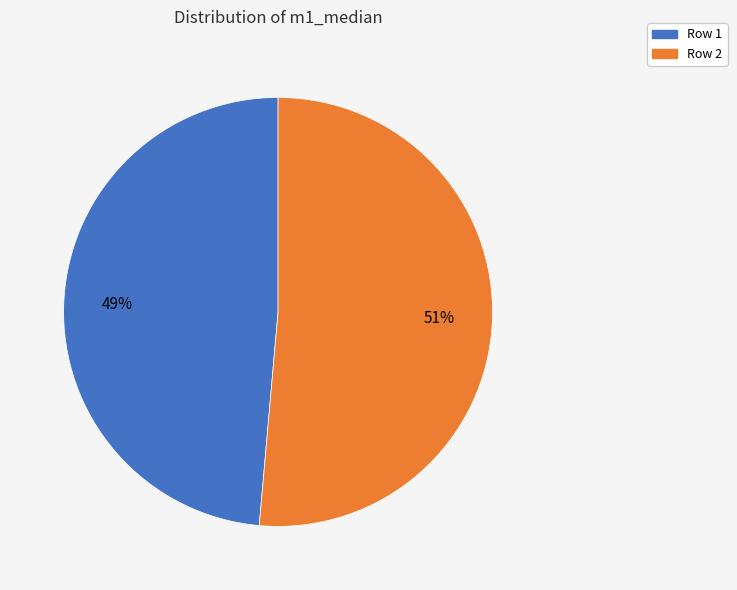

Count the number of slices in the pie.

2